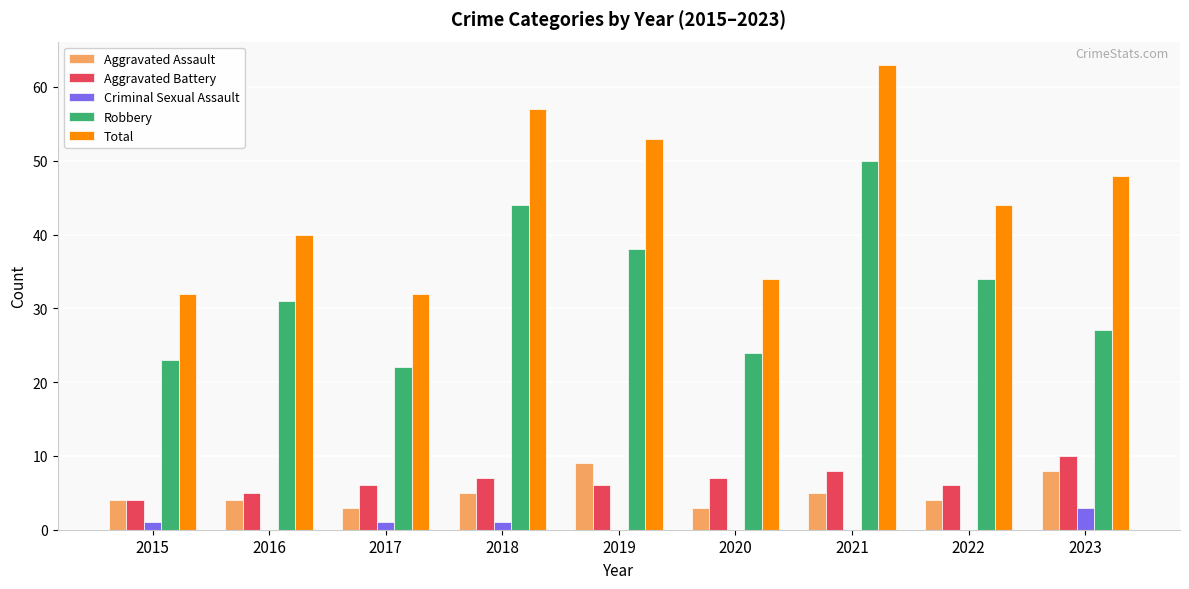

What is the greatest value displayed?

63